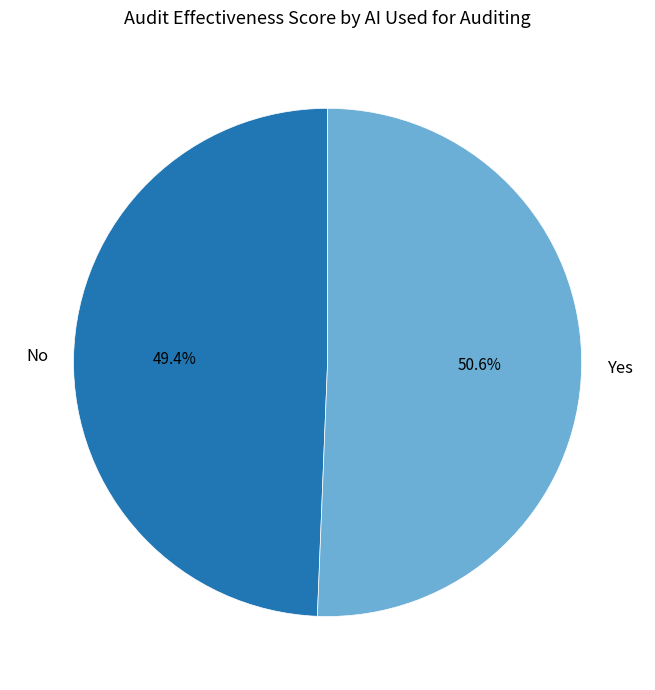

Is it true that No is 49% of the pie?

True